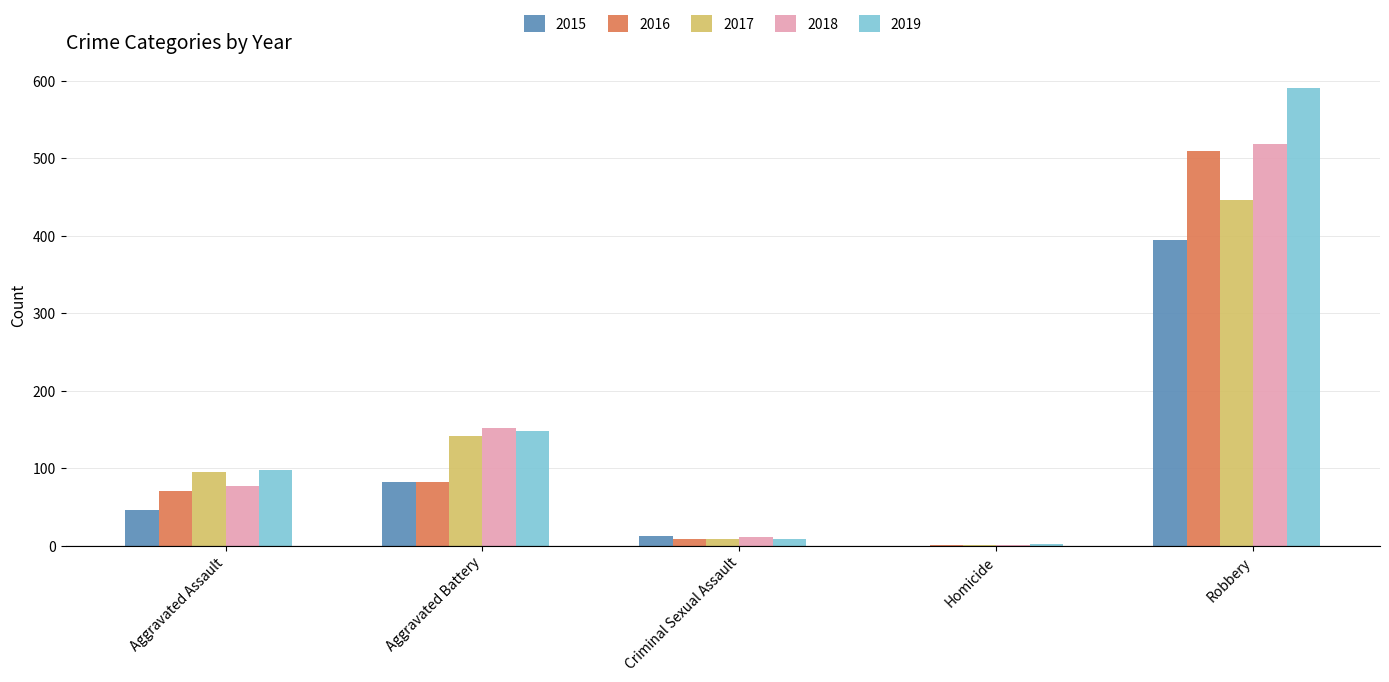

What is the sum of all 2015 values?

535